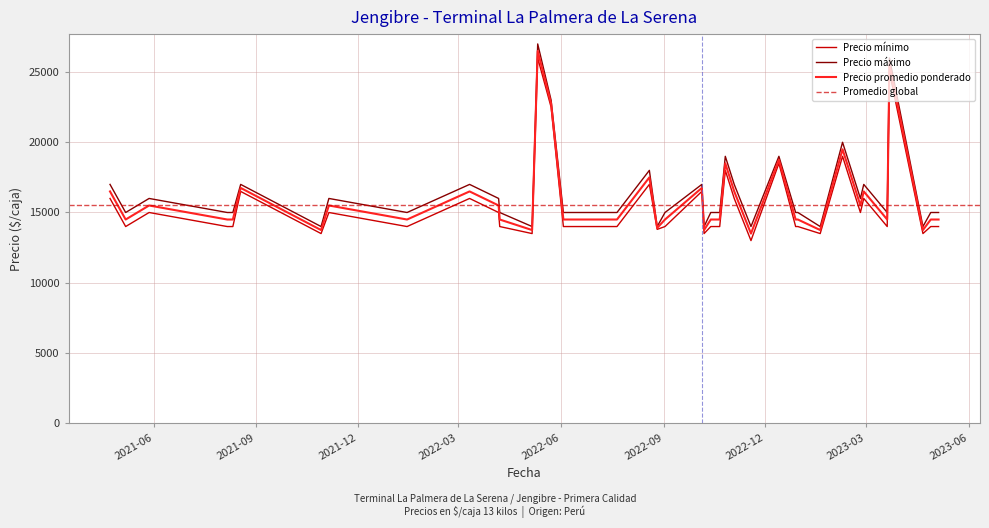

Rank the series by their average value, from lowest to highest.

Precio mínimo, Precio promedio ponderado, Precio máximo